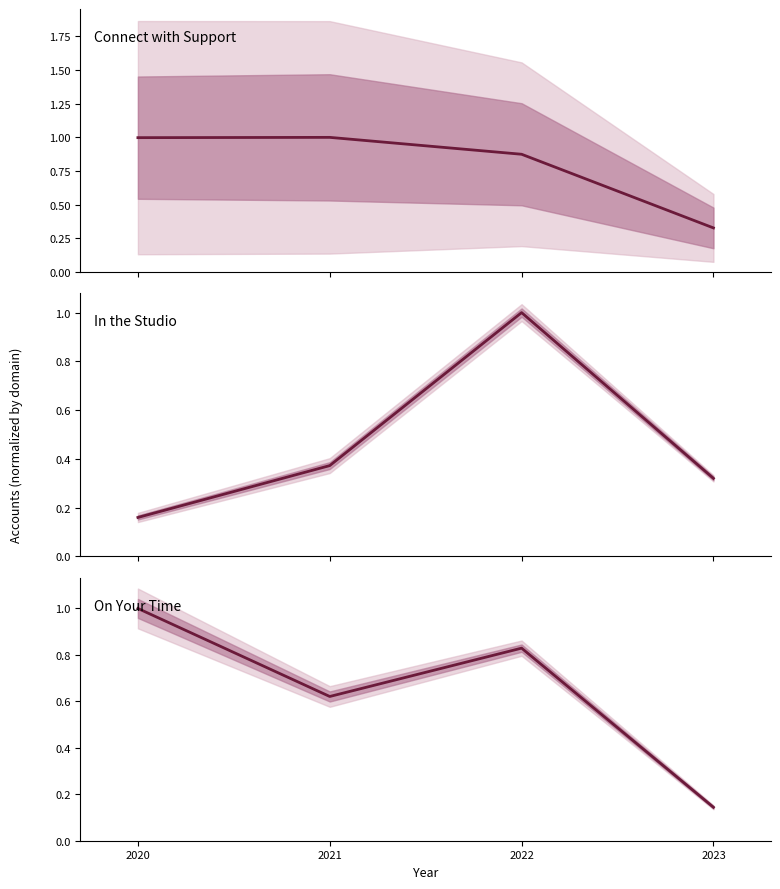

What is the total value across all series at 2022?

2.7